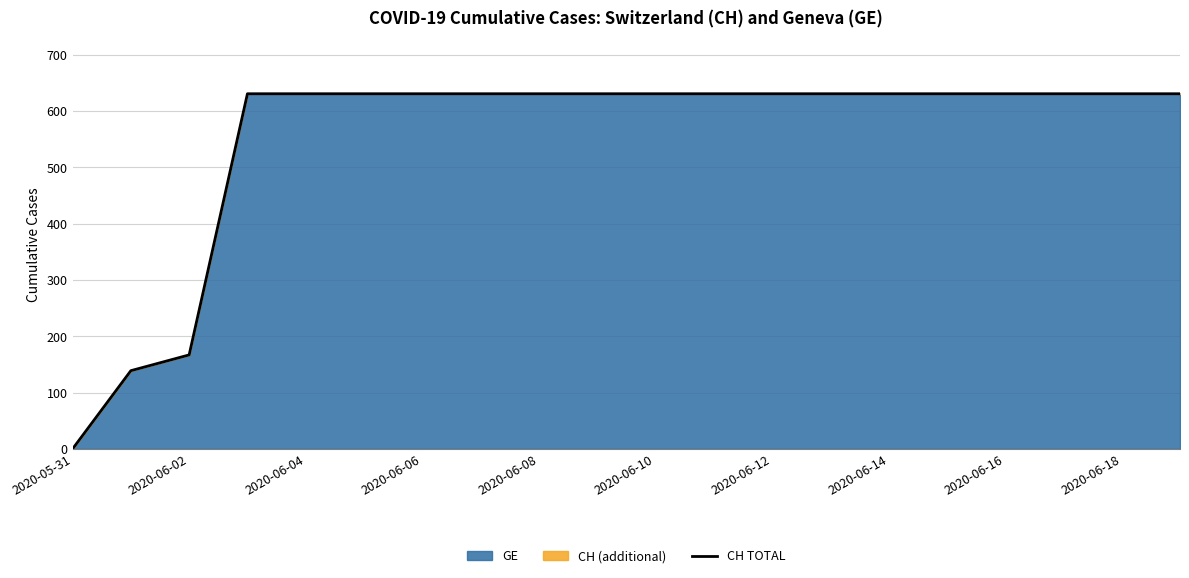

At which category does the chart reach its minimum across all series?

2020-05-31